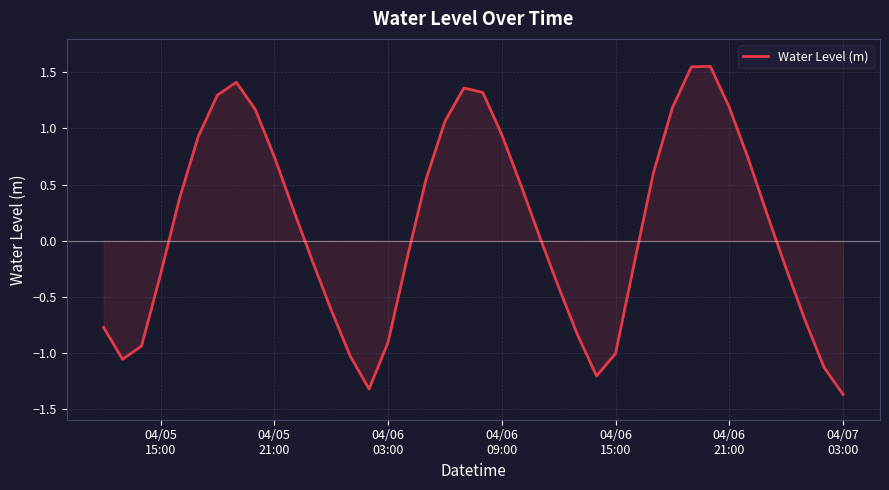

What is the minimum value shown in the chart?

-1.4